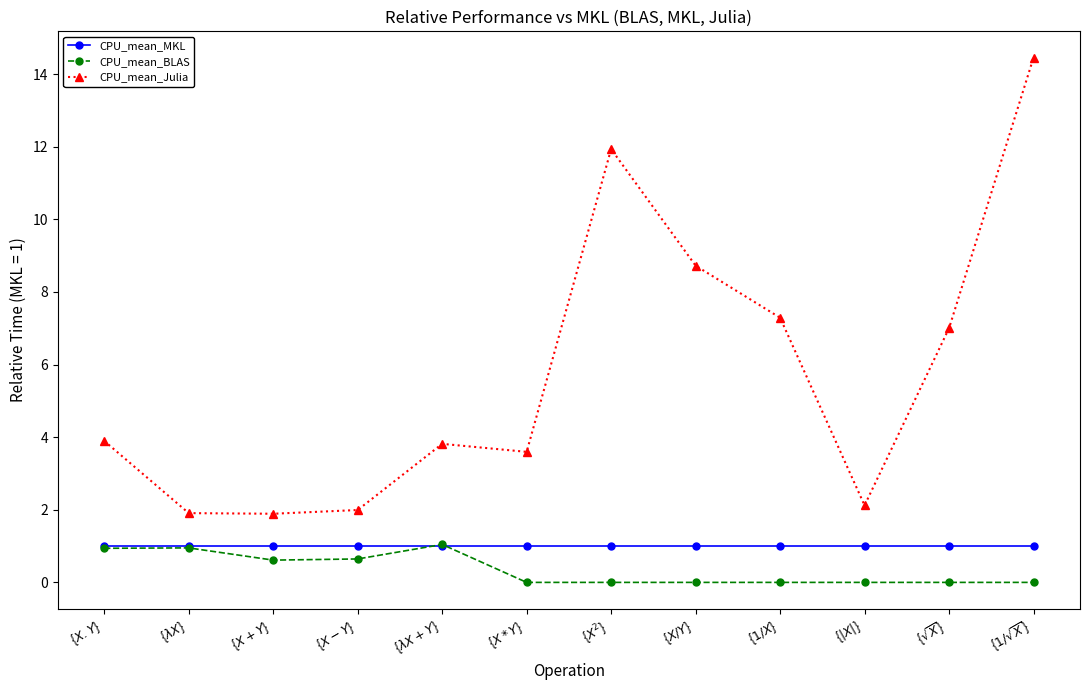

What is the maximum value shown in the chart?

14.5